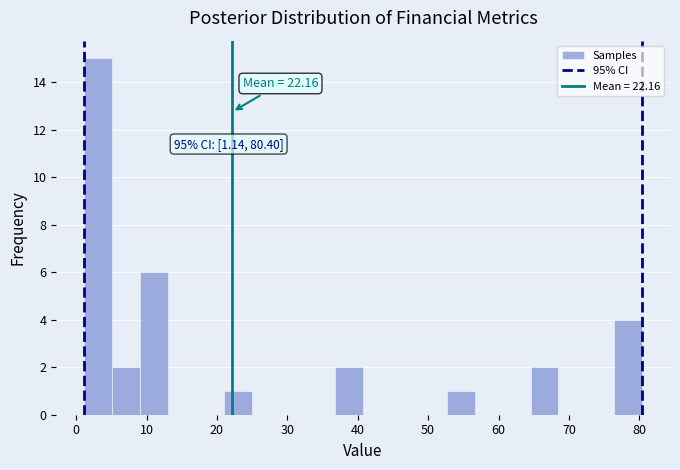

Read against the x-axis, roughly where is the centre of the tallest bar?

3